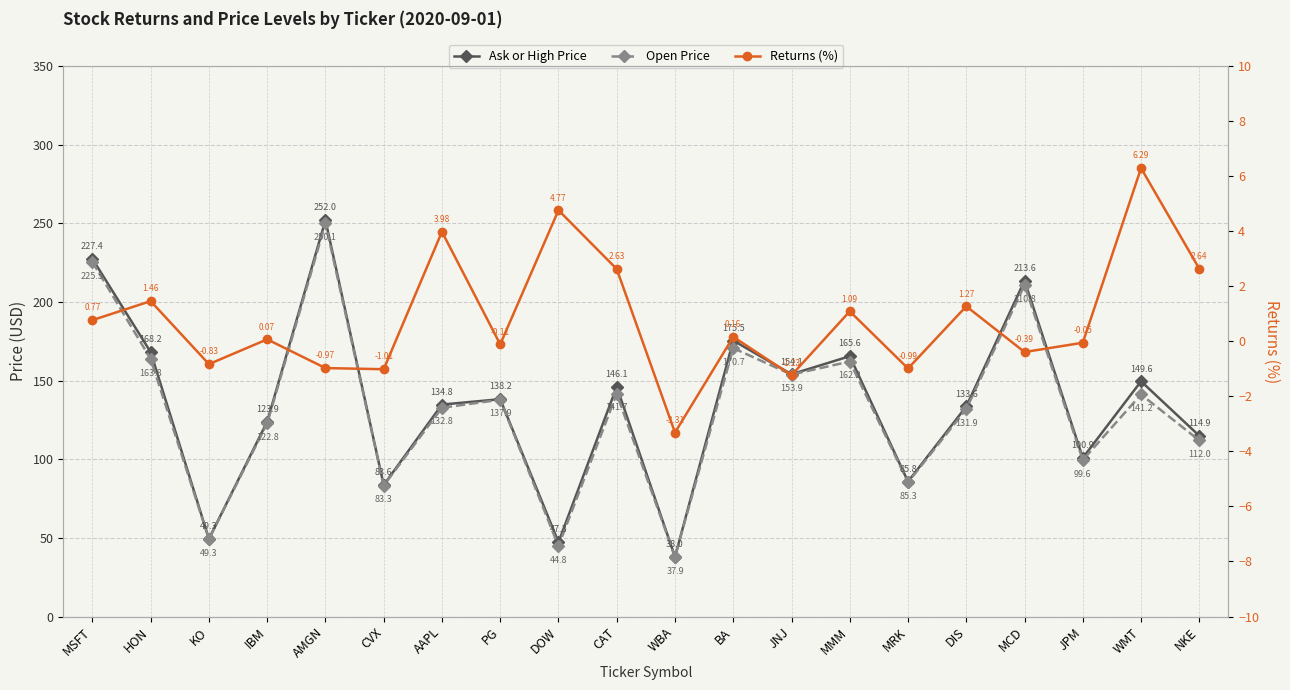

The Open Price series shows 131.9 at DIS. True or false?

True